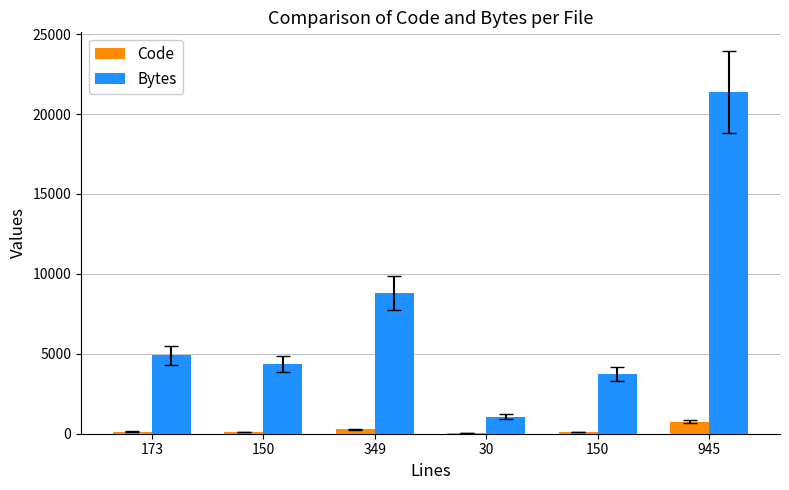

What are all the series names shown in the legend?

Code, Bytes